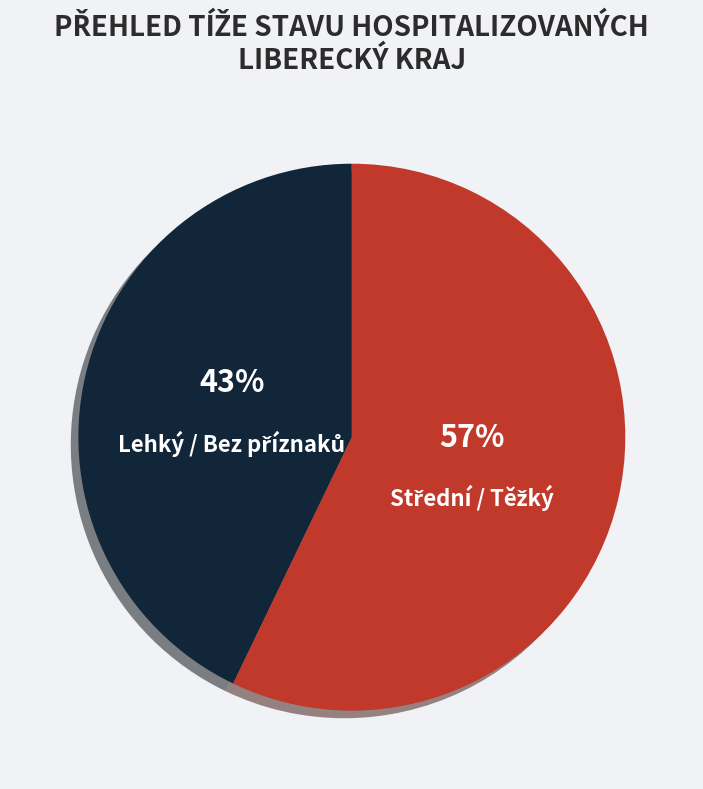

To the nearest percent, what is the difference between the largest and smallest slice percentages?

14%